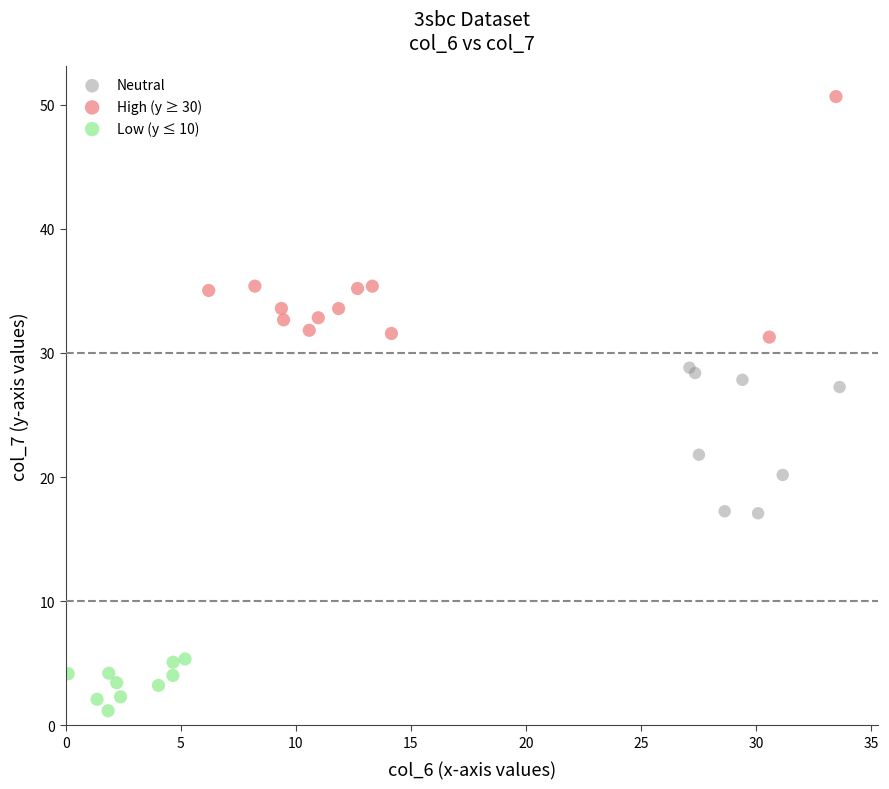

Which series reaches the maximum Y coordinate?

High (y ≥ 30)